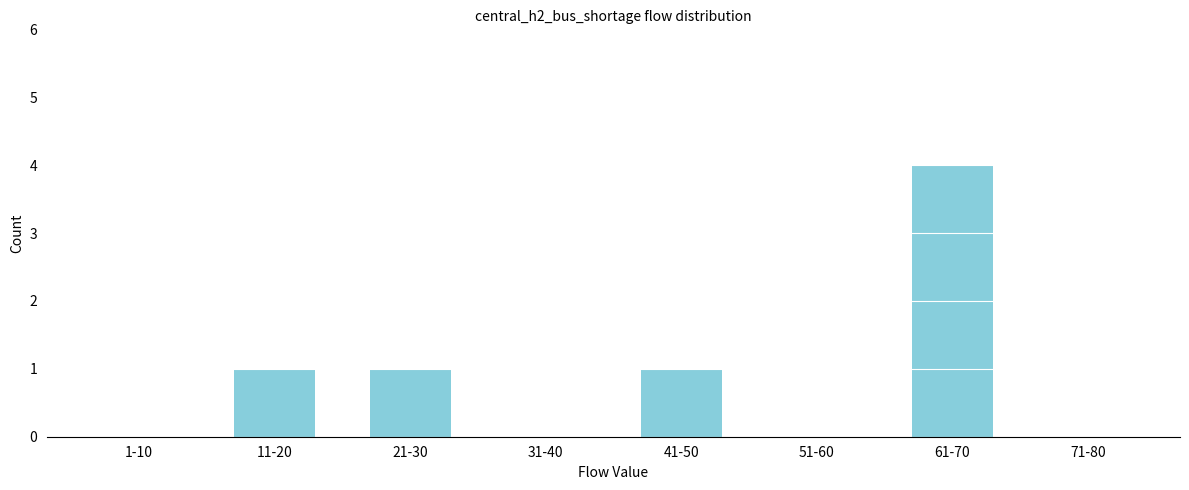

Reading left to right, what are all the values shown in this chart?

1-10=0	11-20=1	21-30=1	31-40=0	41-50=1	51-60=0	61-70=4	71-80=0